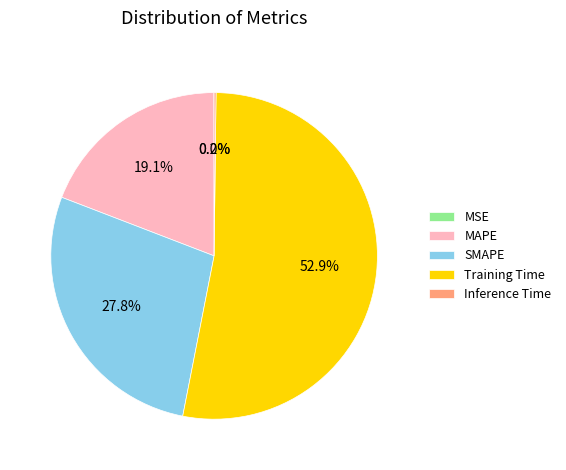

Approximately how many times larger is the value at SMAPE compared to Training Time?

0.5